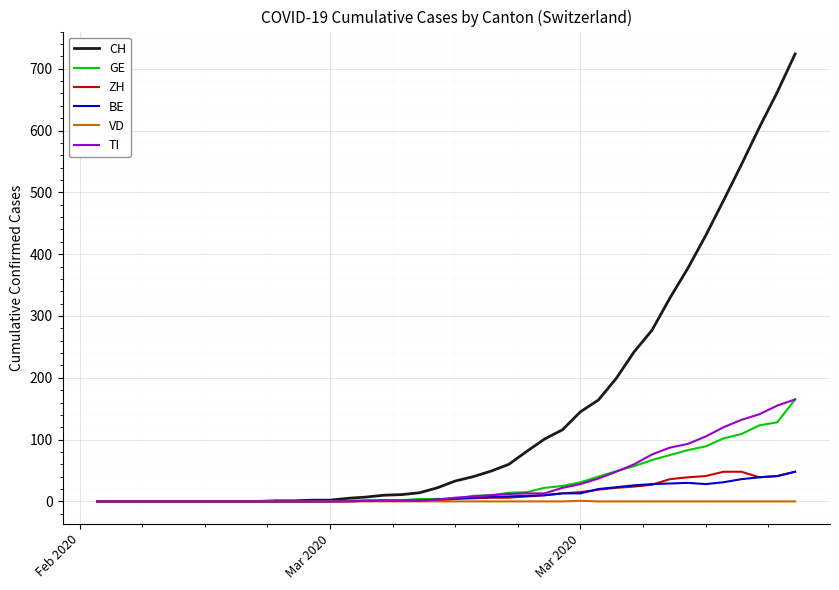

What is the greatest value displayed?

724